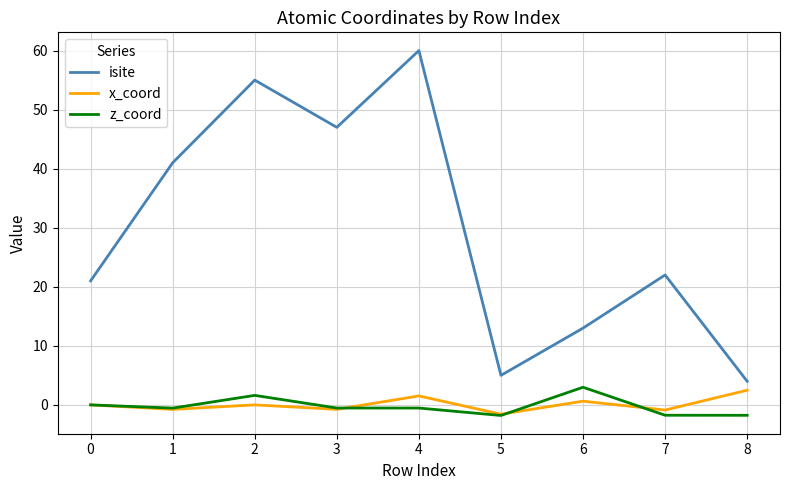

Which series has the largest total across all categories?

isite